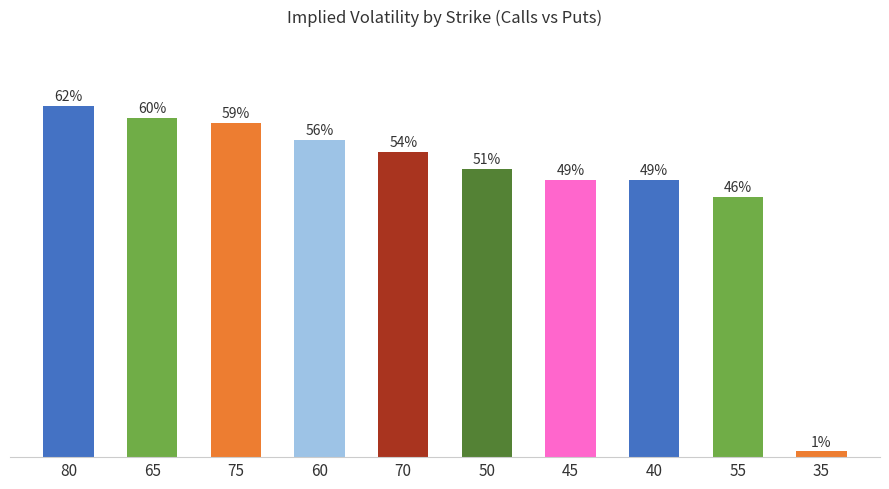

What is the label of the 5th bar from the left?

70